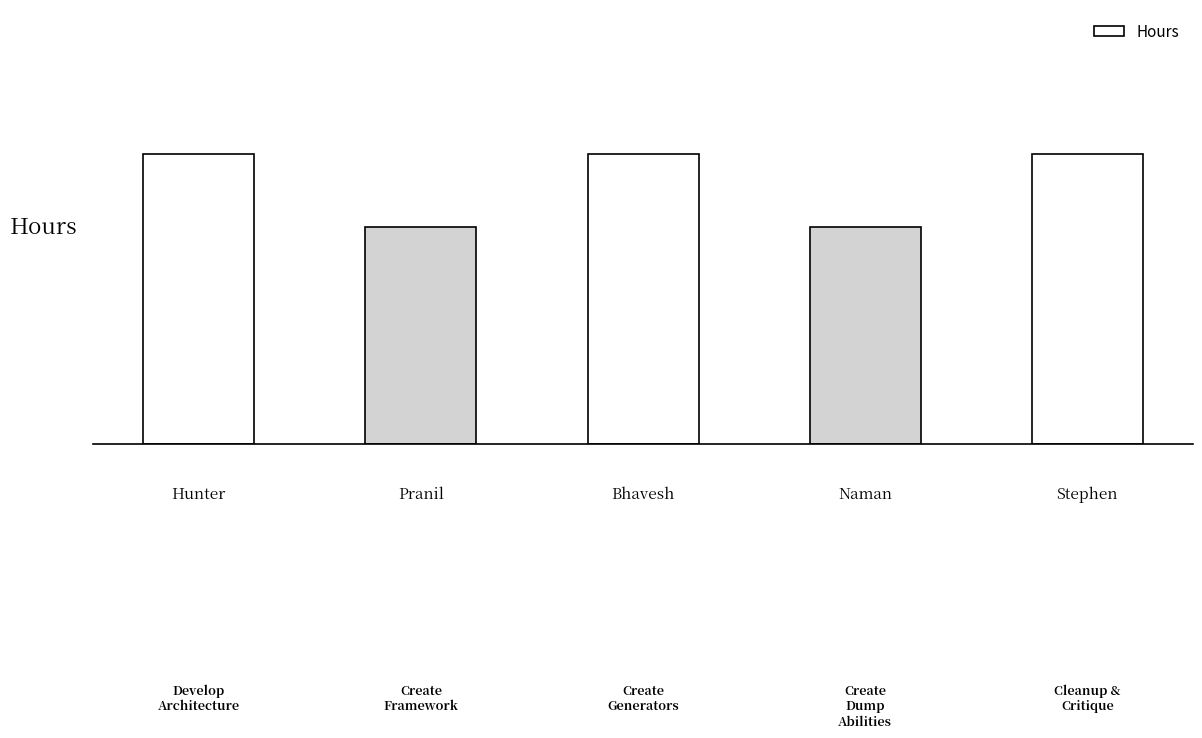

Does the chart contain any negative values?

No